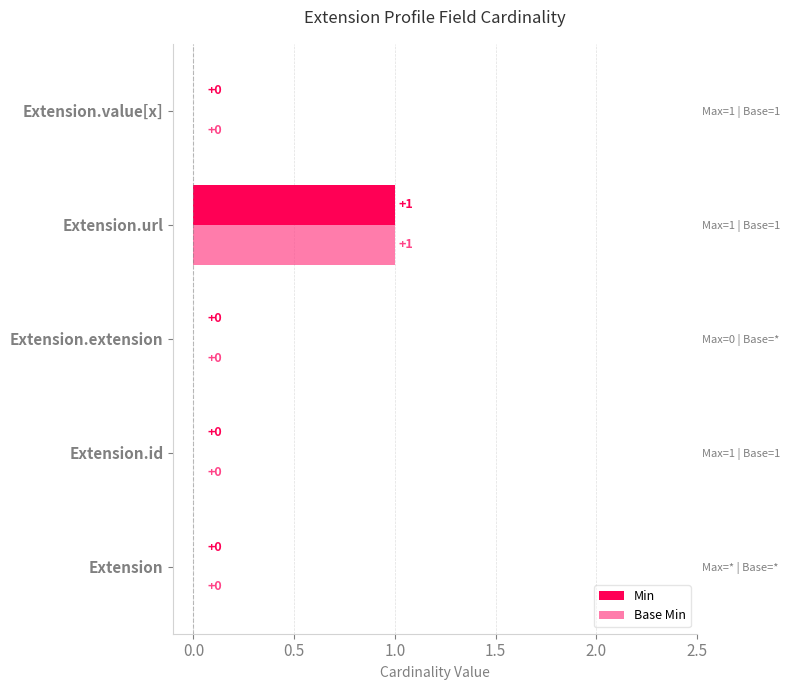

The value of Min at Extension.extension is 0. True or false?

True